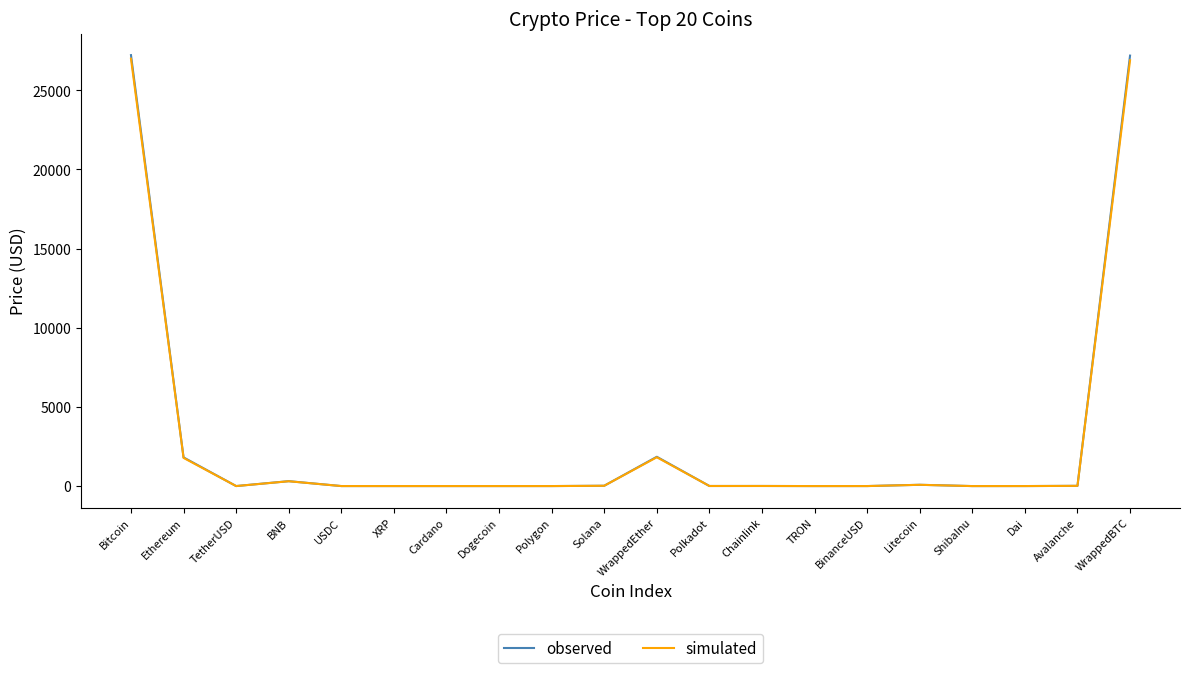

Which series has the largest range (max minus min)?

observed